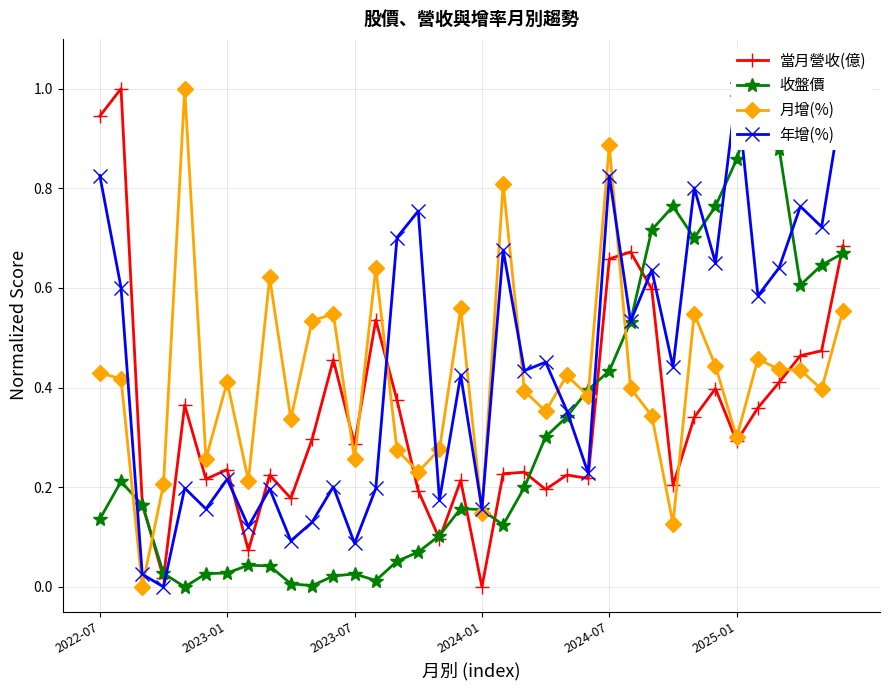

True or false: 當月營收(億) has a value of 0.1 at 2023-01.

False